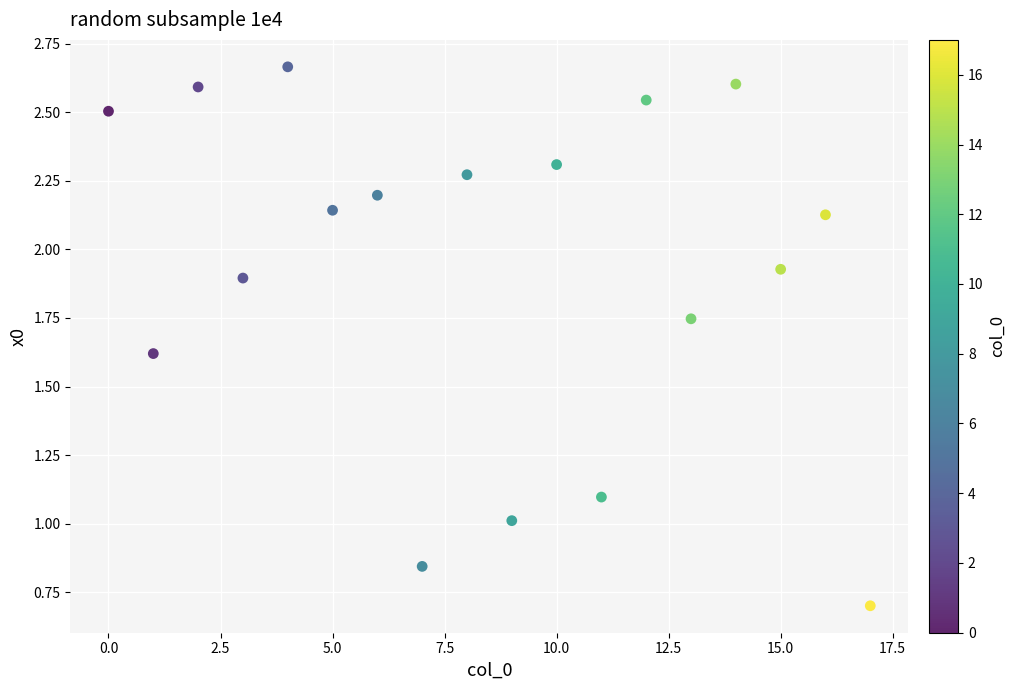

What is the range of Y values (max minus min)?

2.0